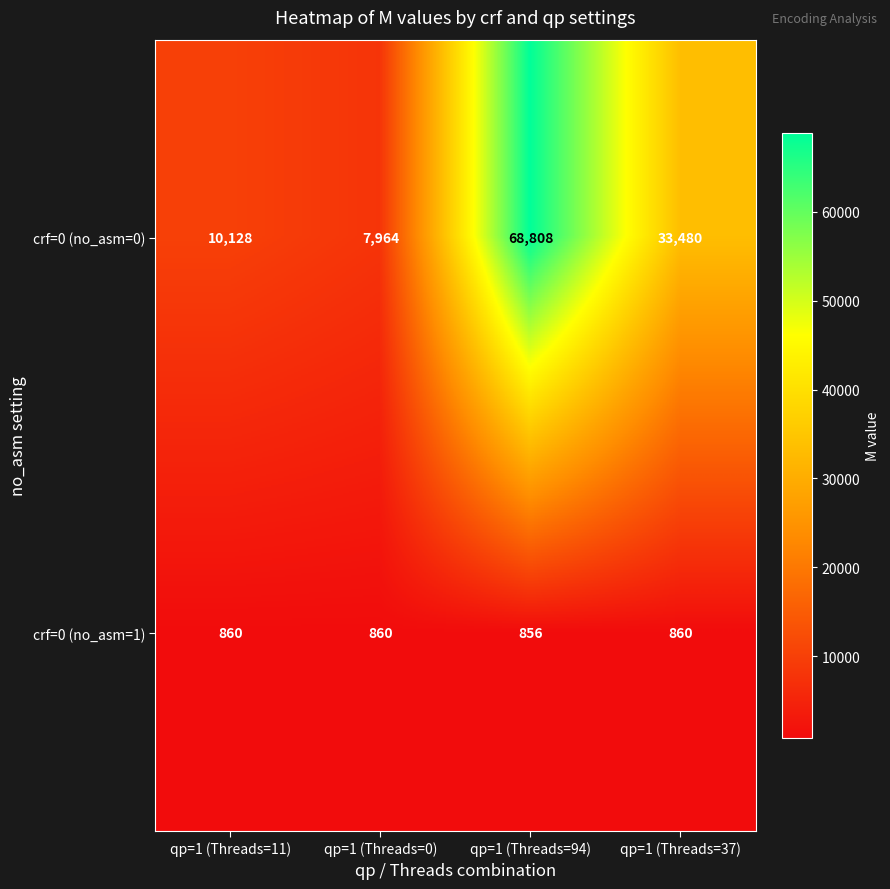

The crf=0 (no_asm=0) series shows 2802 at qp=1 (Threads=0). True or false?

False